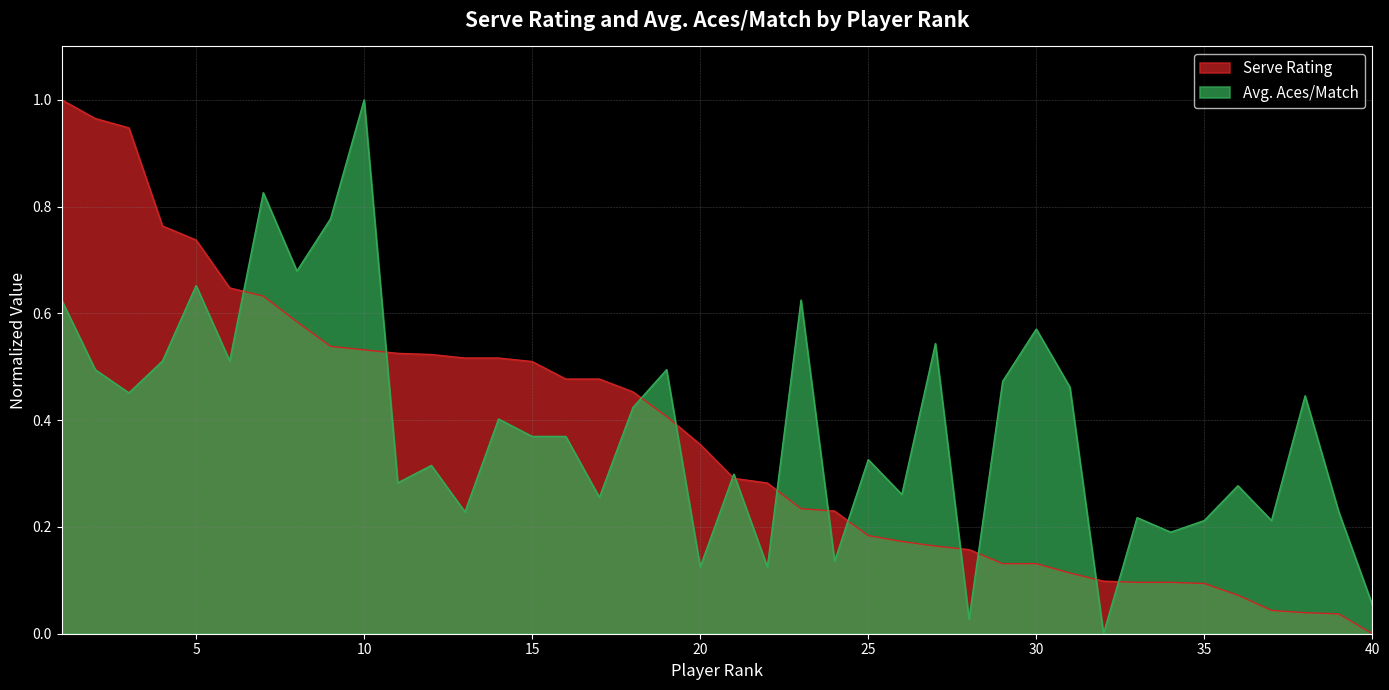

Reading left to right, transcribe all the data shown in this chart.

Serve Rating: 1=1.0	2=1.0	3=0.9	4=0.8	5=0.7	6=0.6	7=0.6	8=0.6	9=0.5	10=0.5	11=0.5	12=0.5	13=0.5	14=0.5	15=0.5	16=0.5	17=0.5	18=0.5	19=0.4	20=0.4	21=0.3	22=0.3	23=0.2	24=0.2	25=0.2	26=0.2	27=0.2	28=0.2	29=0.1	30=0.1	31=0.1	32=0.1	33=0.1	34=0.1	35=0.1	36=0.1	37=0.0	38=0.0	39=0.0	40=0.0
Avg. Aces/Match: 1=0.6	2=0.5	3=0.5	4=0.5	5=0.7	6=0.5	7=0.8	8=0.7	9=0.8	10=1.0	11=0.3	12=0.3	13=0.2	14=0.4	15=0.4	16=0.4	17=0.3	18=0.4	19=0.5	20=0.1	21=0.3	22=0.1	23=0.6	24=0.1	25=0.3	26=0.3	27=0.5	28=0.0	29=0.5	30=0.6	31=0.5	32=0.0	33=0.2	34=0.2	35=0.2	36=0.3	37=0.2	38=0.4	39=0.2	40=0.1